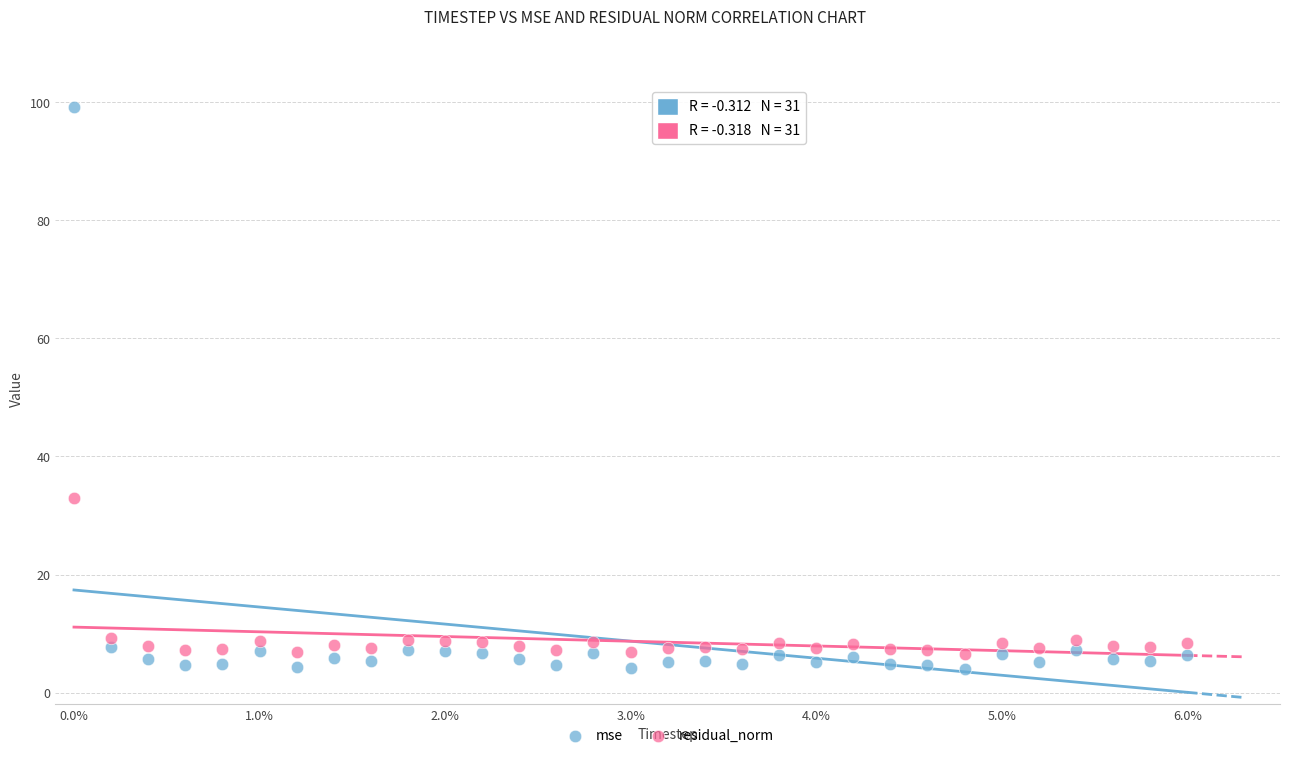

In the mse series, what Y value is closest to 51?

7.7